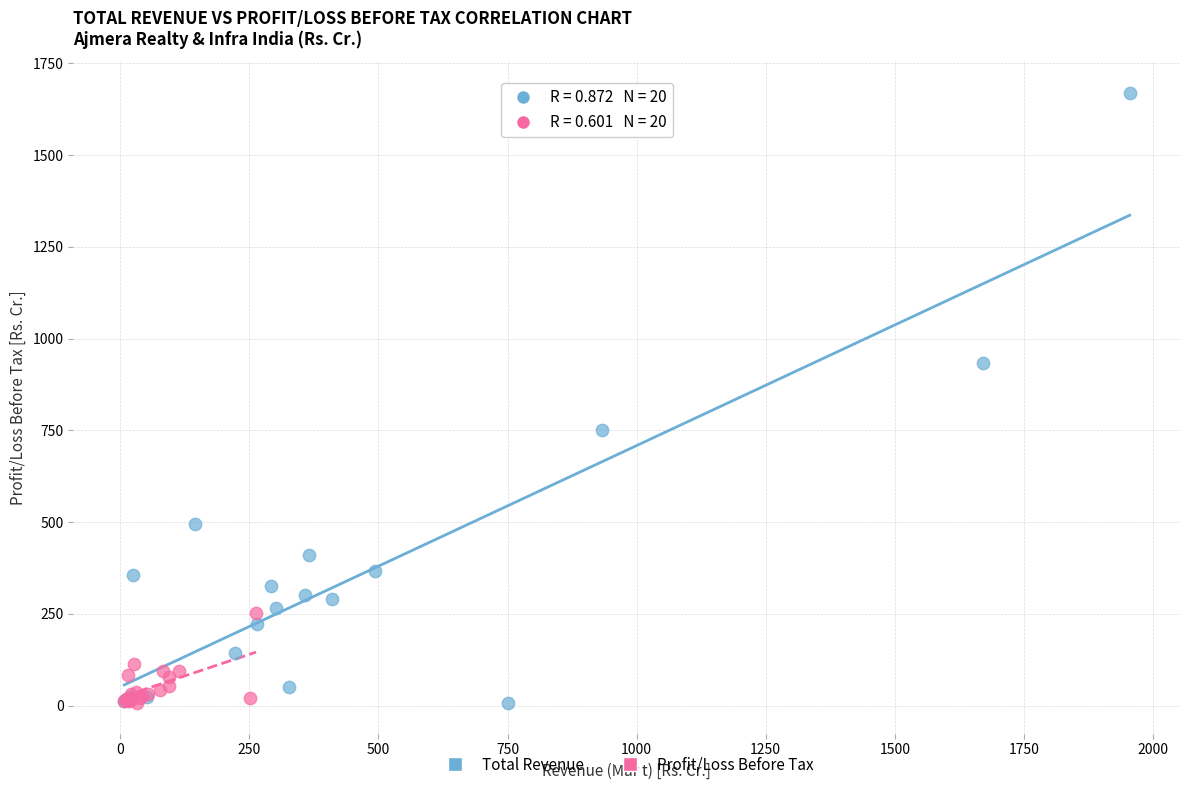

Which series contains the highest Y value?

Total Revenue